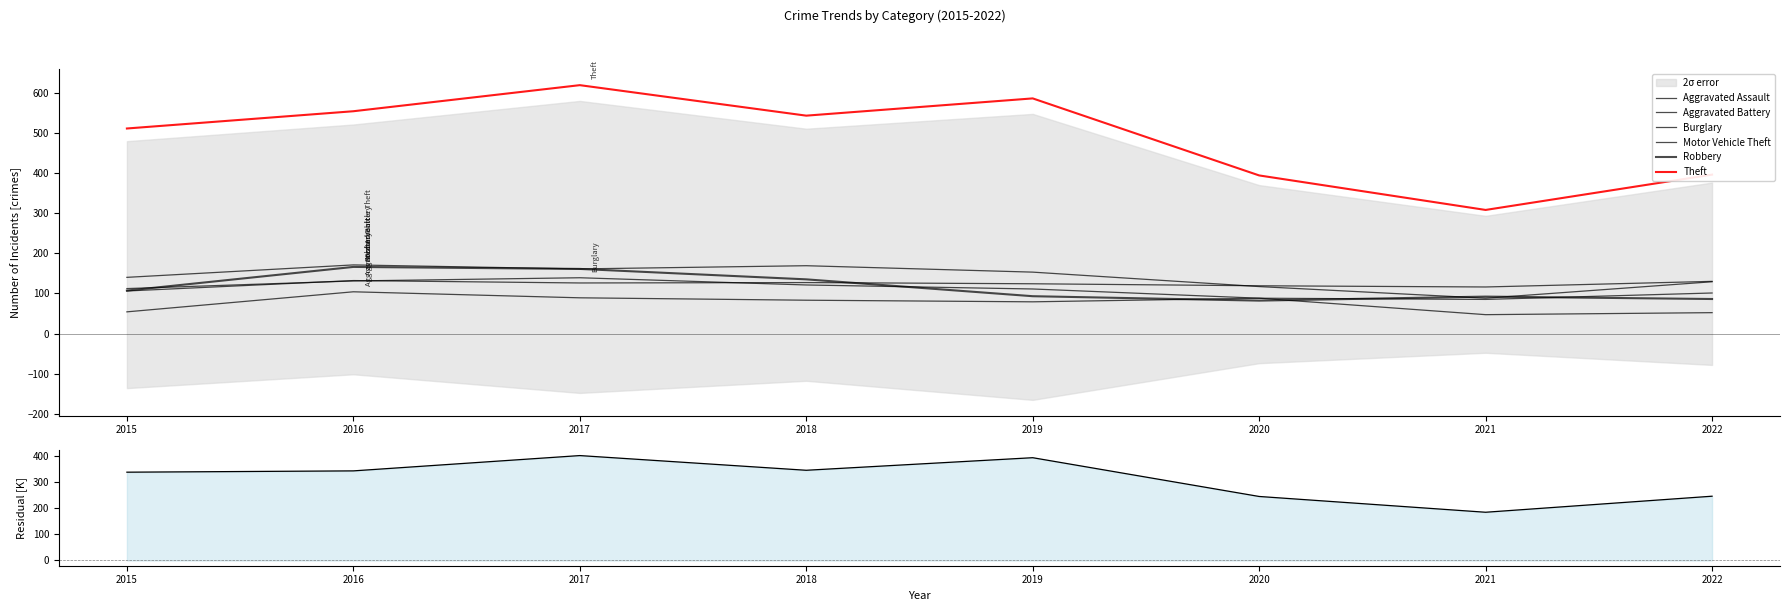

True or false: Theft has a value of 1054 at 2019.

False